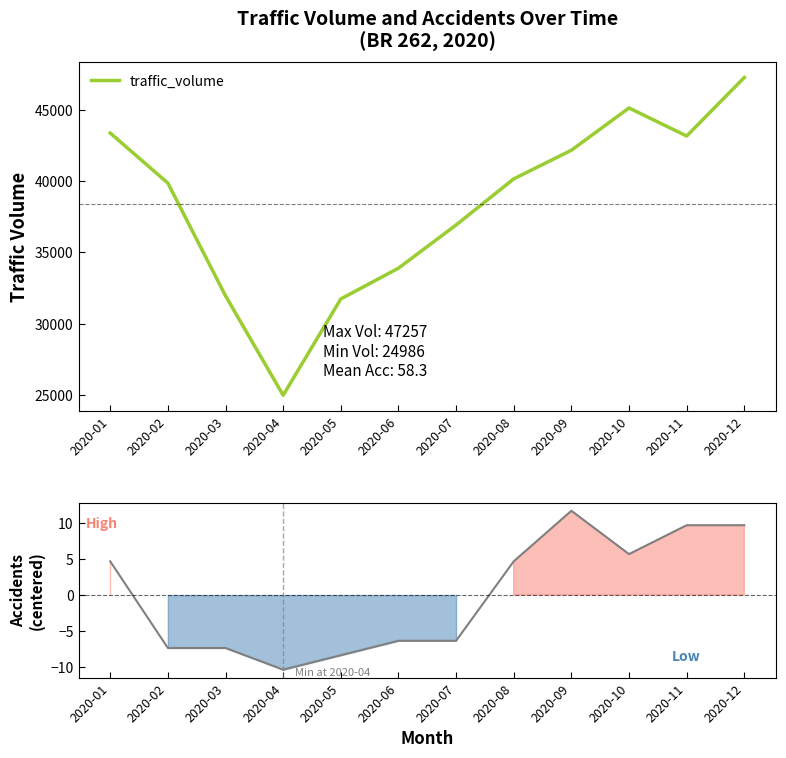

How many series are shown in this chart?

2